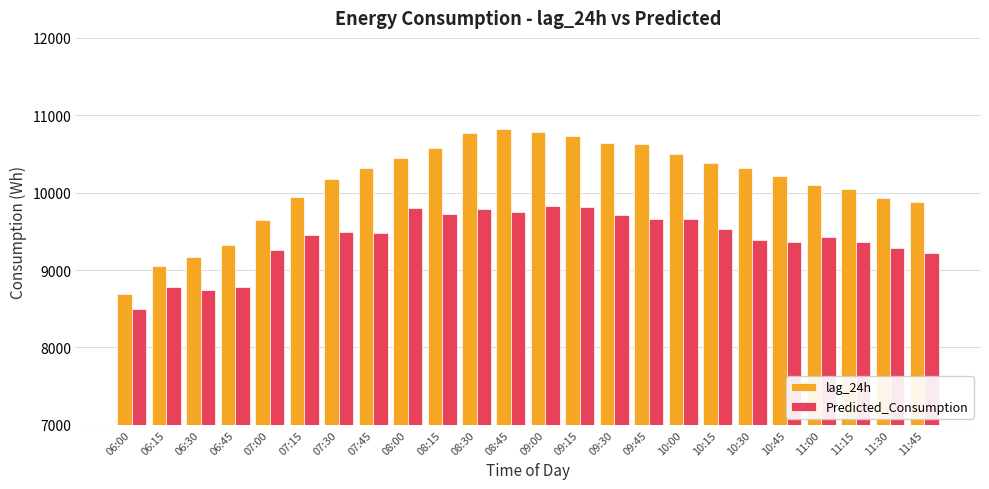

List the series in order of their overall mean, highest first.

lag_24h, Predicted_Consumption